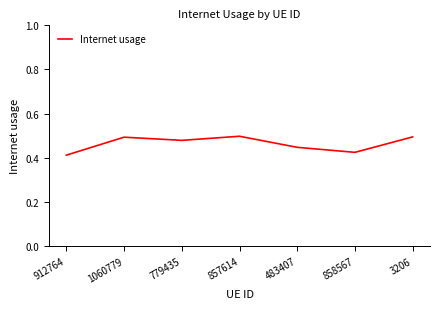

What is the change in value from 858567 to 3206?

+0.1